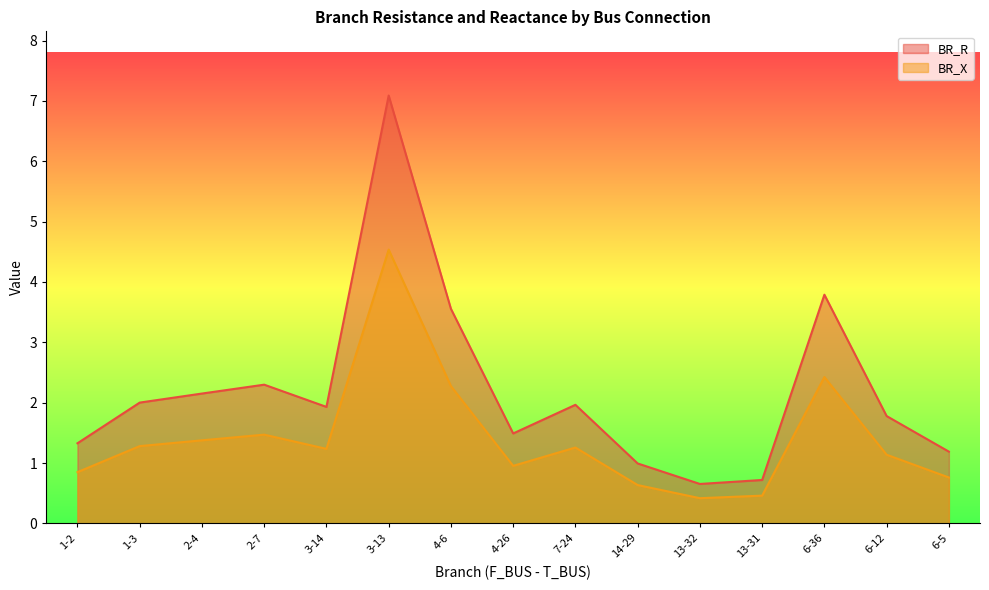

True or false: BR_R and BR_X intersect in this chart.

False